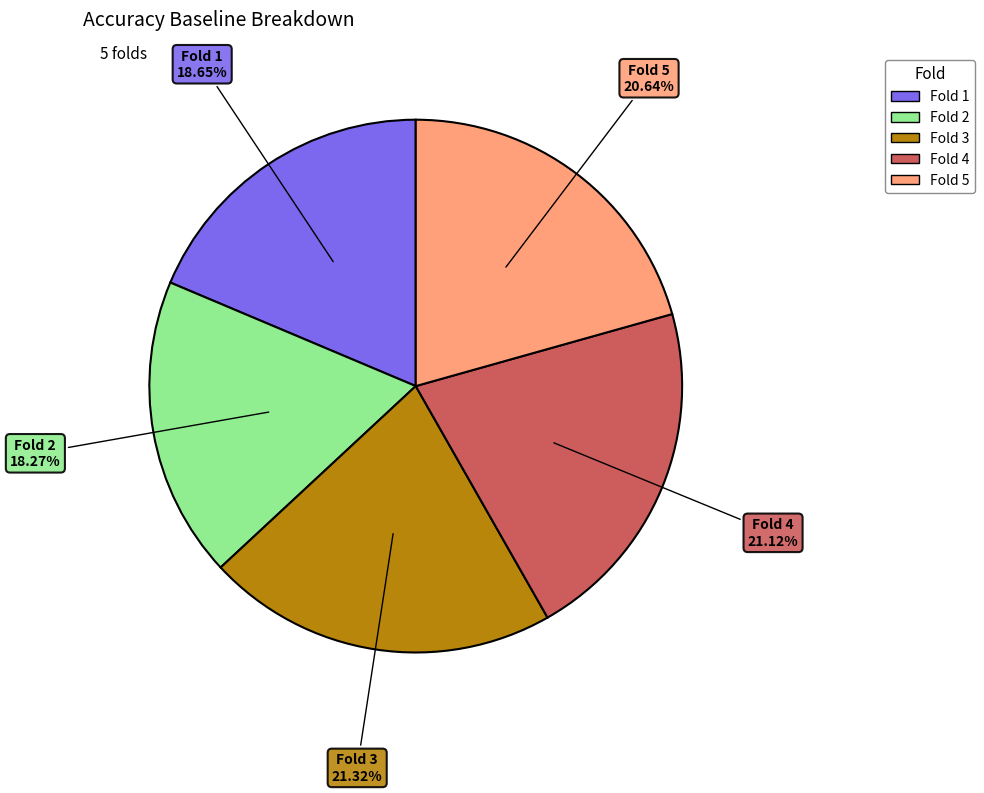

How many segments does this pie chart have?

5